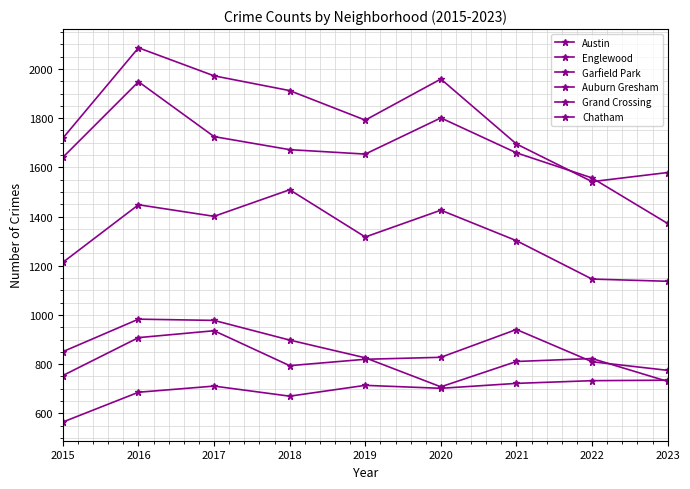

Count the number of categories in the chart.

9